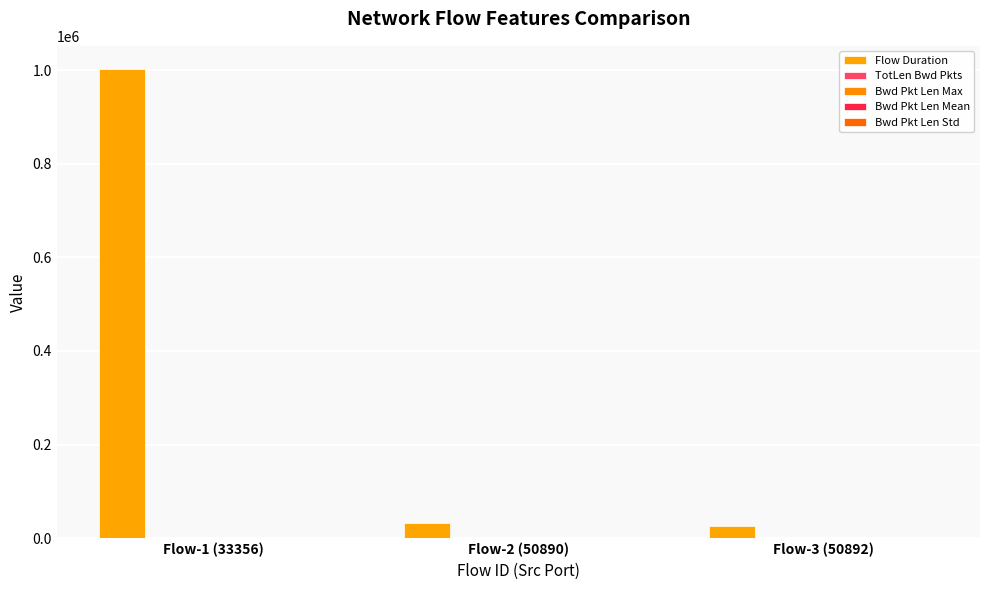

What is the difference between the maximum and minimum values in the Bwd Pkt Len Mean series?

166.8